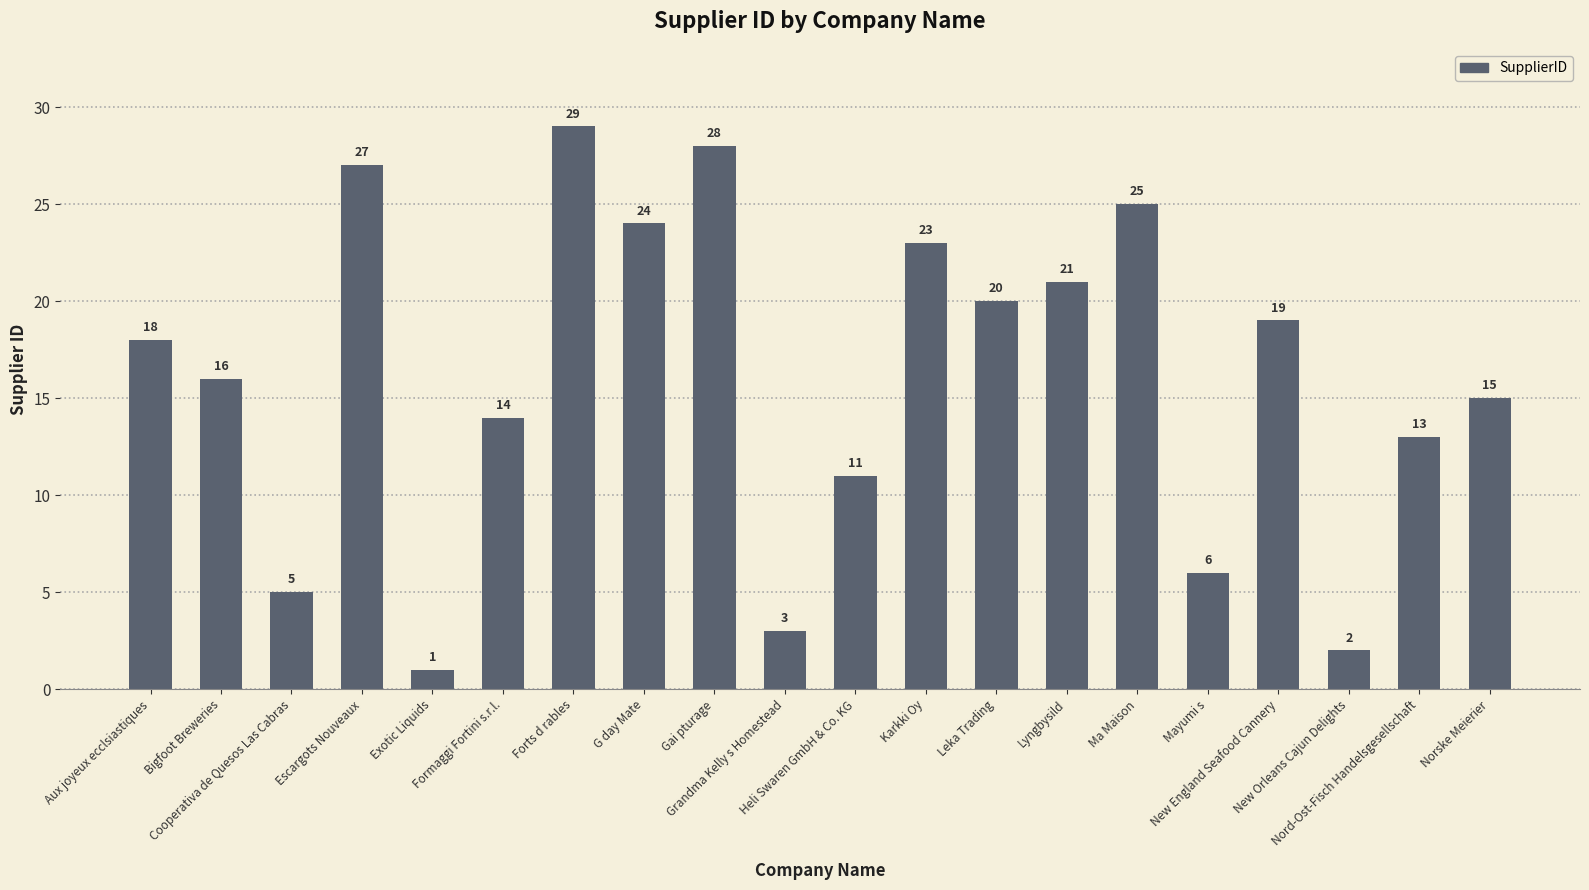

Is it true that the value at Karkki Oy is 23?

True